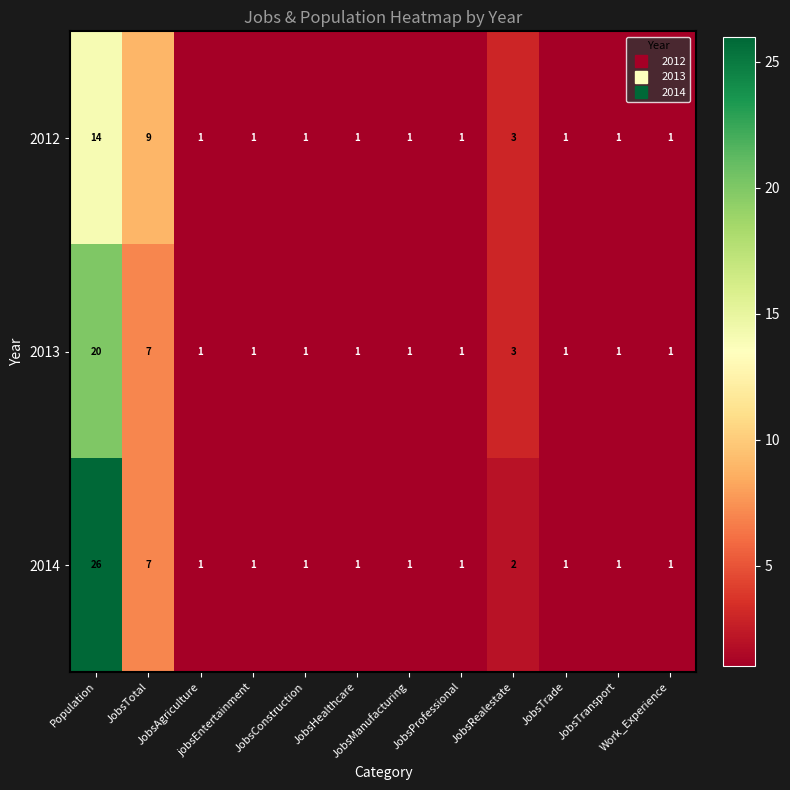

List the series in order of their peak value, highest first.

2014, 2013, 2012